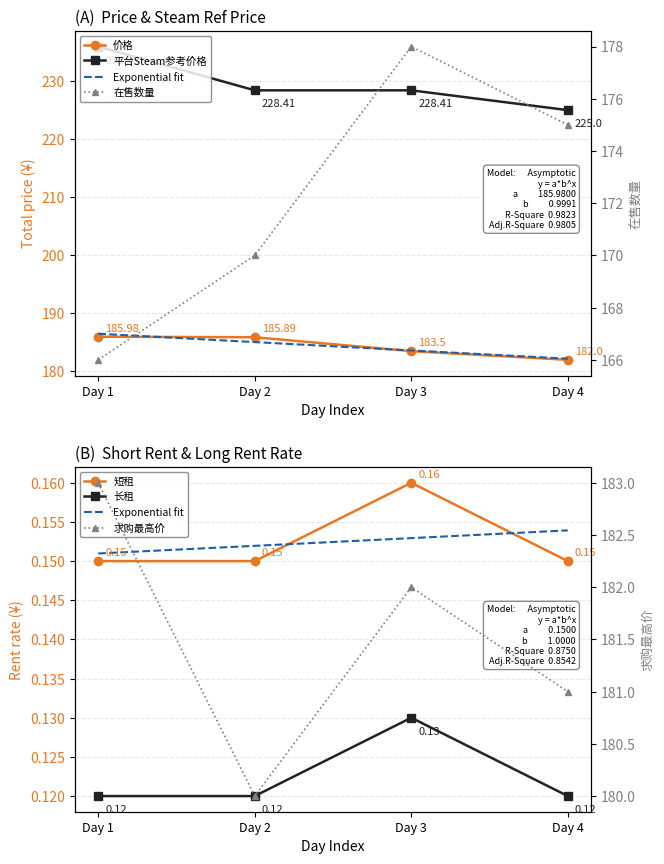

Reading left to right, extract all data points from this chart.

价格: 186.0	185.9	183.5	182.0
平台Steam参考价格: 235.9	228.4	228.4	225.0
在售数量: 166.0	170.0	178.0	175.0
长租: 0.1	0.1	0.2	0.1
短租: 0.1	0.1	0.1	0.1
求购最高价: 183.0	180.0	182.0	181.0